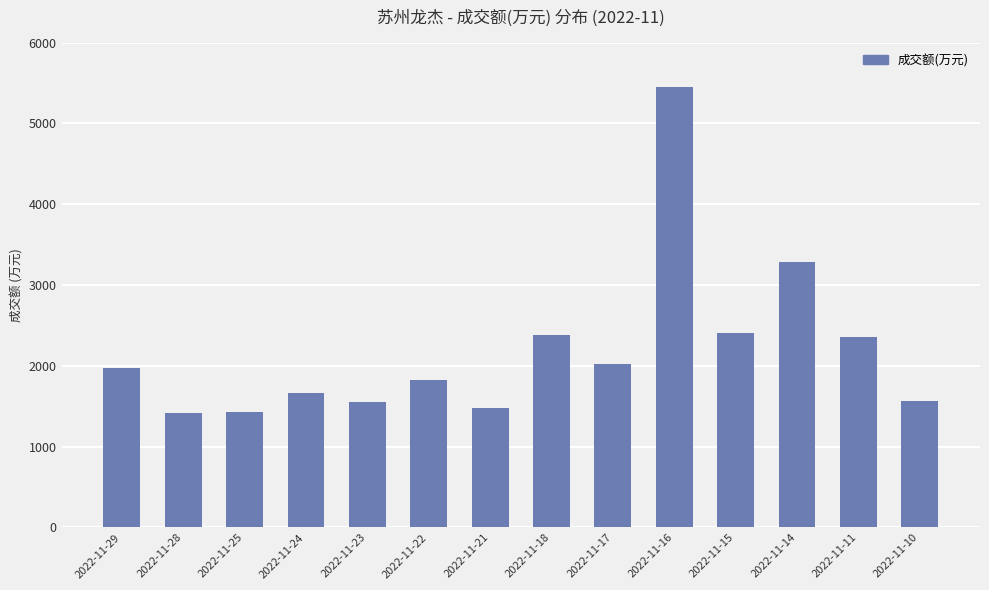

How many values are below 1971?

7